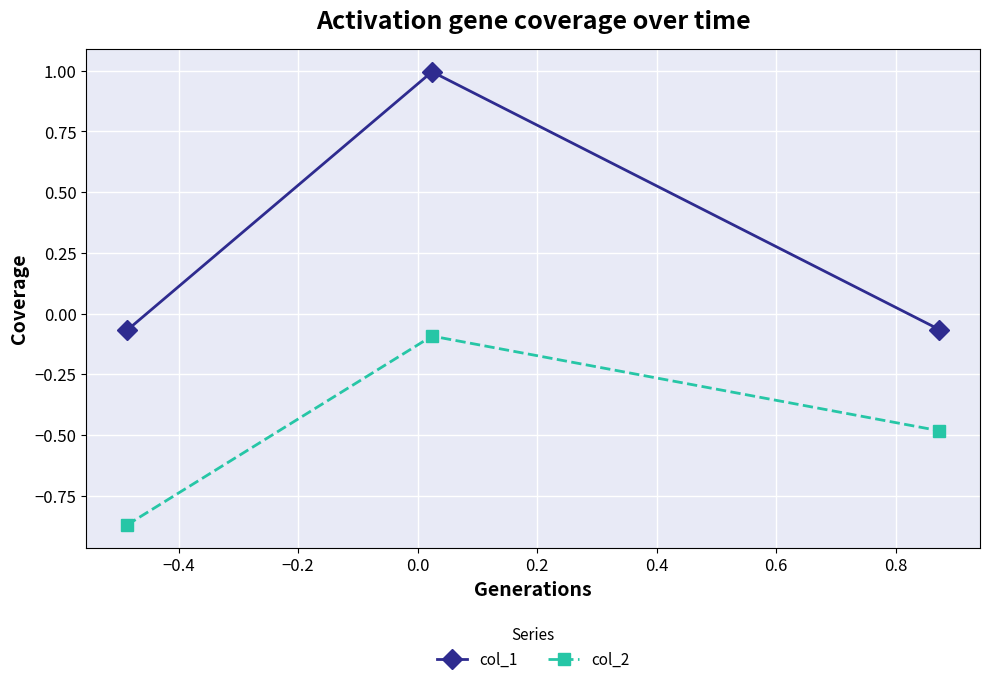

What is the value of the col_1 point at the 2nd from the left?

1.0